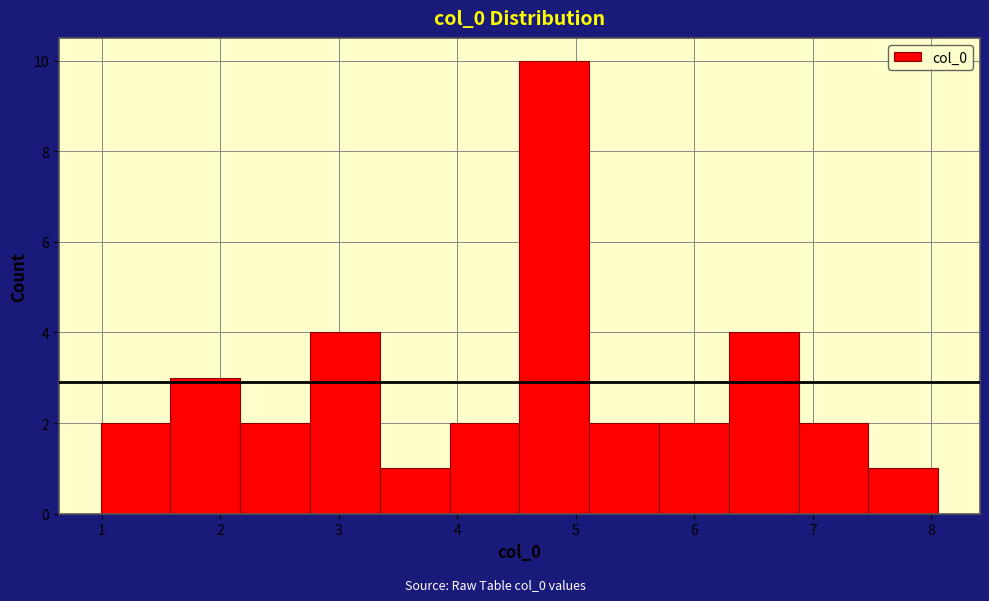

Reading left to right, list every bar in this chart as the range it spans on the x-axis followed by its height. Neither the bar edges nor the heights are printed on the chart, so give them approximately, as read against the axes.

1.0 to 1.6: 2
1.6 to 2.2: 3
2.2 to 2.8: 2
2.8 to 3.3: 4
3.3 to 3.9: 1
3.9 to 4.5: 2
4.5 to 5.1: 10
5.1 to 5.7: 2
5.7 to 6.3: 2
6.3 to 6.9: 4
6.9 to 7.5: 2
7.5 to 8.1: 1